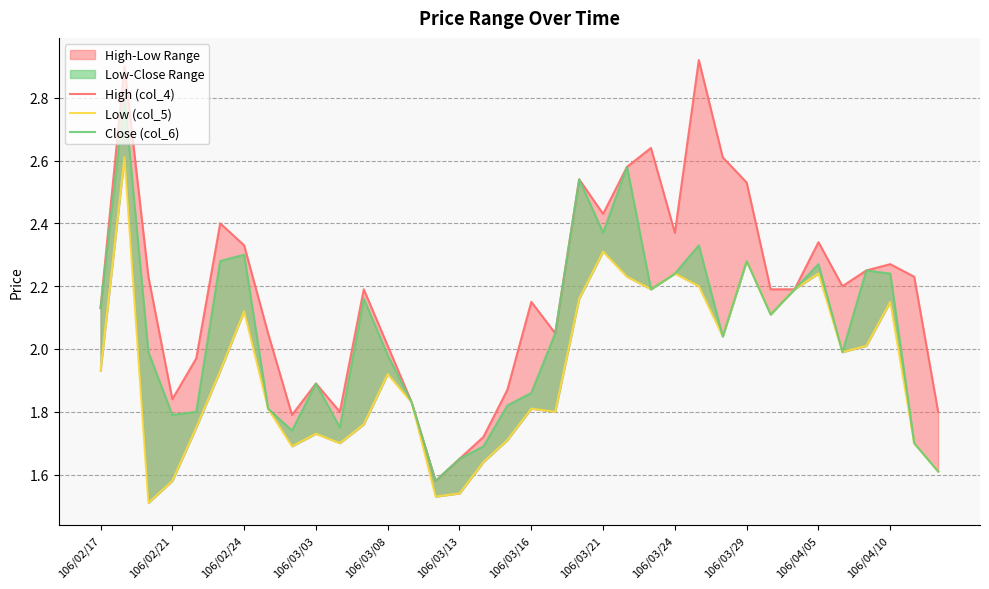

Reading right to left, extract all data points from this chart.

High (col_4): 1.8	2.2	2.3	2.2	2.2	2.3	2.2	2.2	2.5	2.6	2.9	2.4	2.6	2.6	2.4	2.5	2.0	2.1	1.9	1.7	1.6	1.6	1.8	2.0	2.2	1.8	1.9	1.8	2.0	2.3	2.4	2.0	1.8	2.2	2.9	2.1
Low (col_5): 1.6	1.7	2.1	2.0	2.0	2.2	2.2	2.1	2.3	2.0	2.2	2.2	2.2	2.2	2.3	2.2	1.8	1.8	1.7	1.6	1.5	1.5	1.8	1.9	1.8	1.7	1.7	1.7	1.8	2.1	1.9	1.8	1.6	1.5	2.6	1.9
Close (col_6): 1.6	1.7	2.2	2.2	2.0	2.3	2.2	2.1	2.3	2.0	2.3	2.2	2.2	2.6	2.4	2.5	2.0	1.9	1.8	1.7	1.6	1.6	1.8	2.0	2.2	1.8	1.9	1.7	1.8	2.3	2.3	1.8	1.8	2.0	2.8	2.1